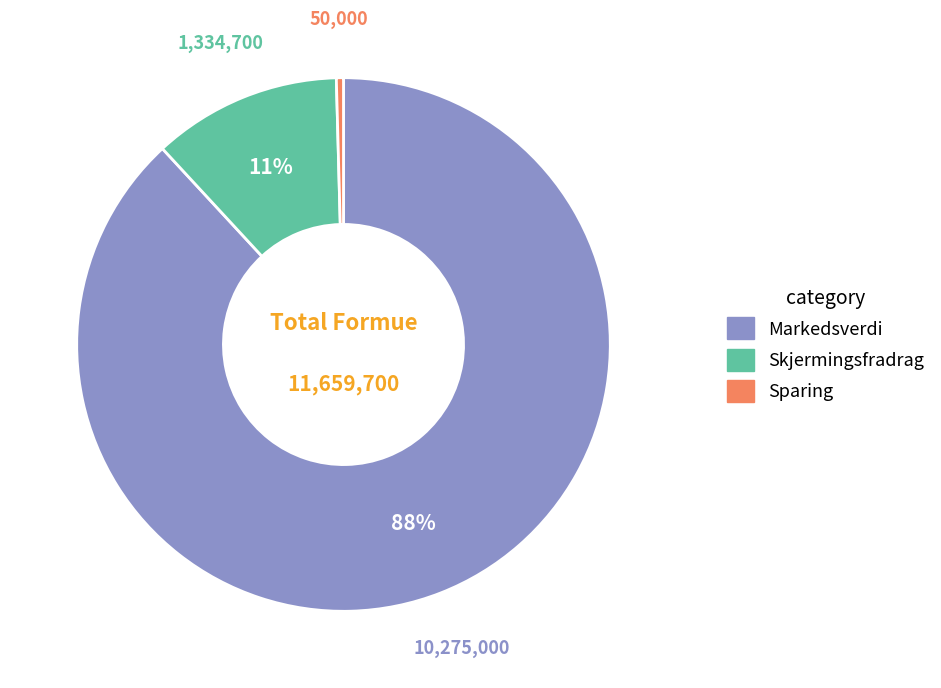

To the nearest percent, what is the average slice percentage?

33%